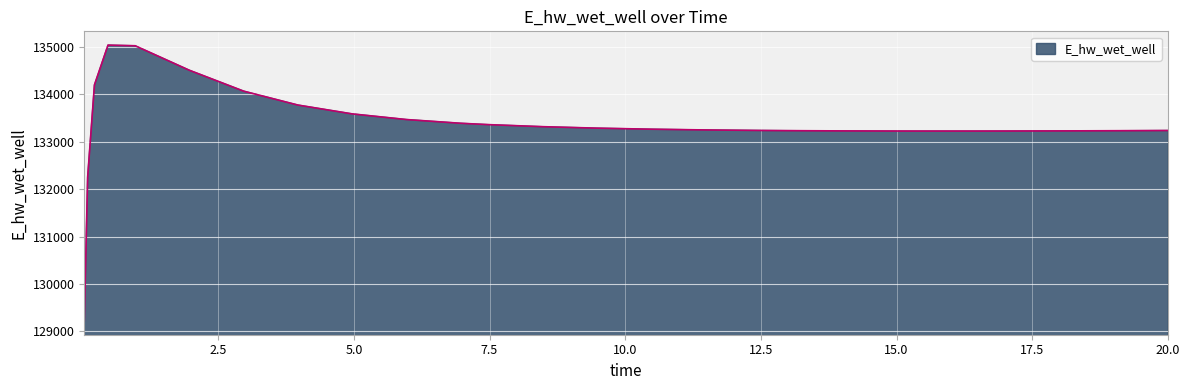

What is the difference between the maximum and minimum values?

5812.2